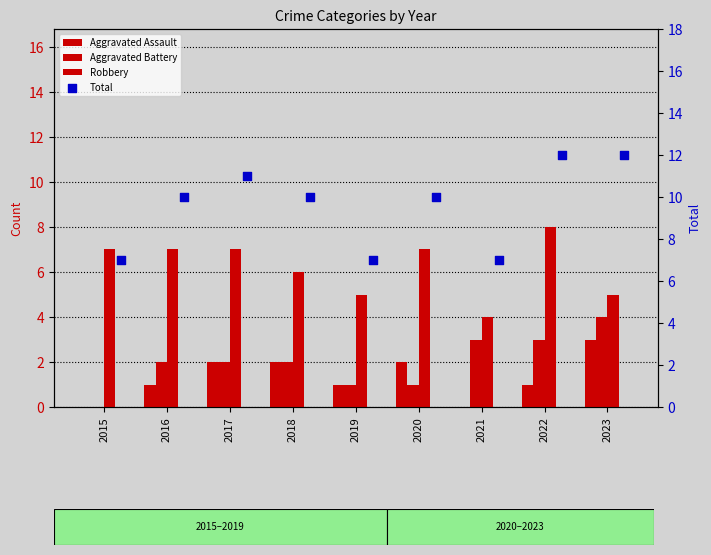

At how many categories does at least one series exceed 3?

9